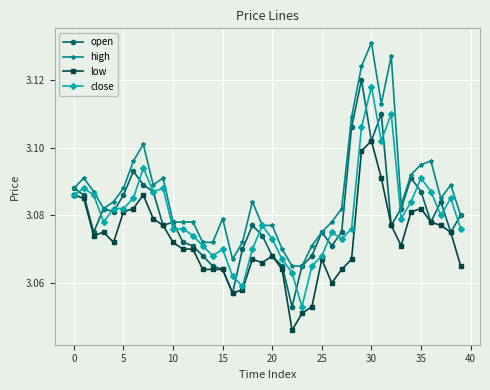

Count the low values in the range 3 to 4.

40